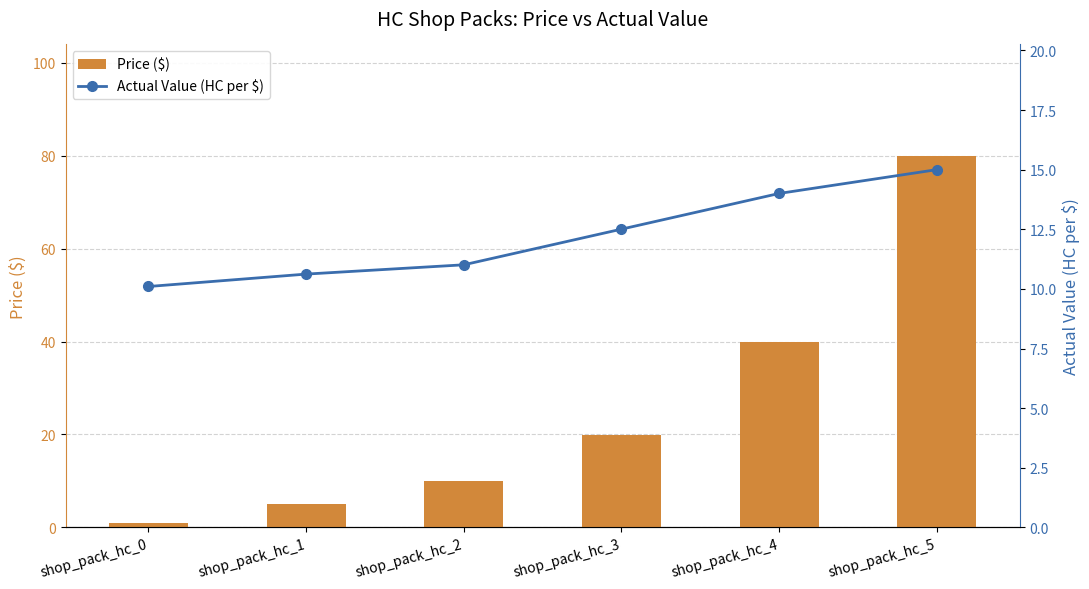

Reading left to right, transcribe all the data shown in this chart.

Price ($): 1.0	5.0	10.0	20.0	40.0	80.0
Actual Value (HC per $): 10.1	10.6	11.0	12.5	14.0	15.0